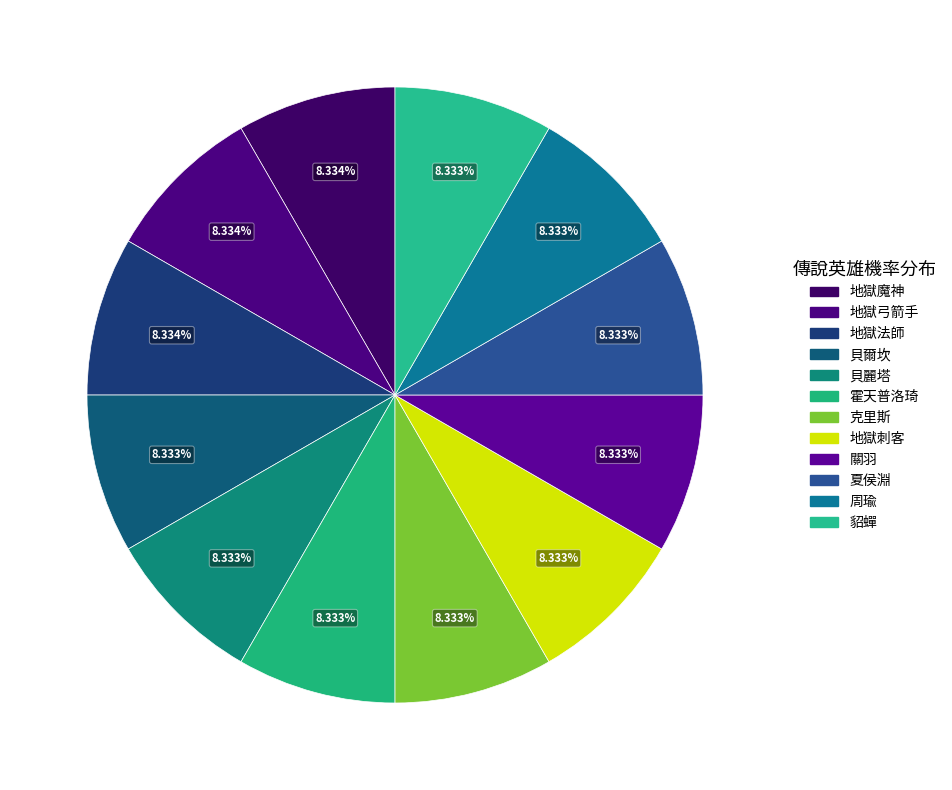

What portion of the pie excludes 夏侯淵?

91.7%